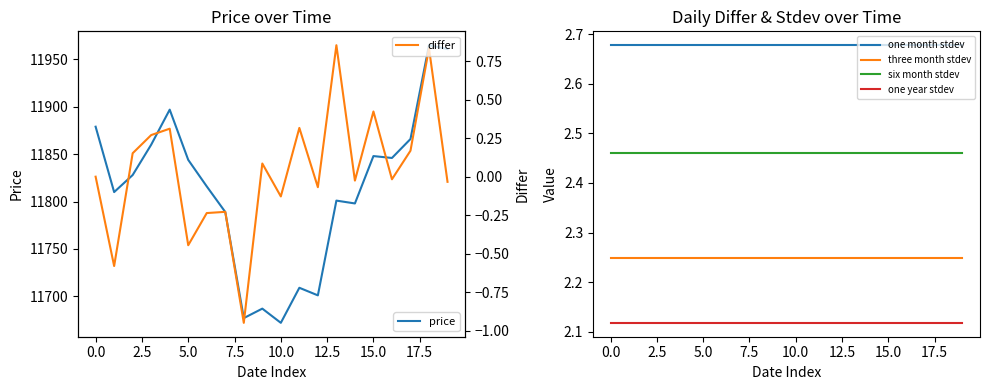

What is the average value of the price series?

11813